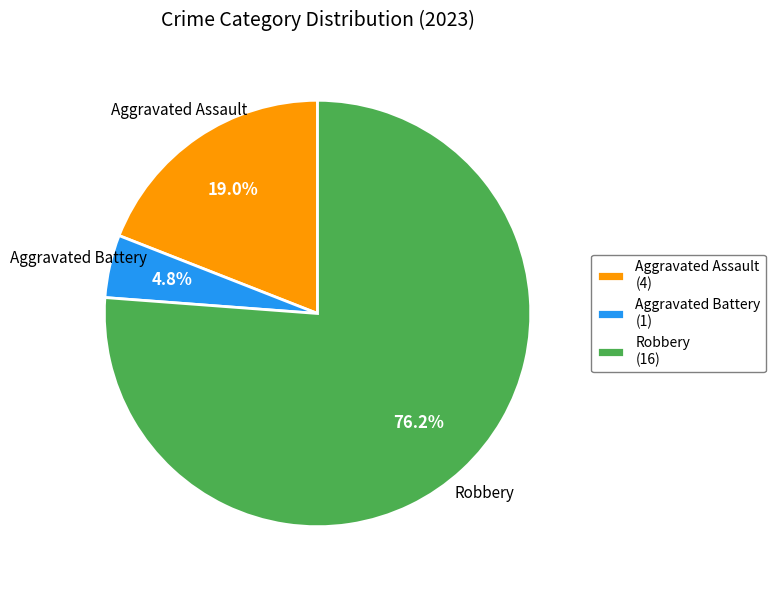

Which has a higher value, Aggravated Battery or Aggravated Assault?

Aggravated Assault